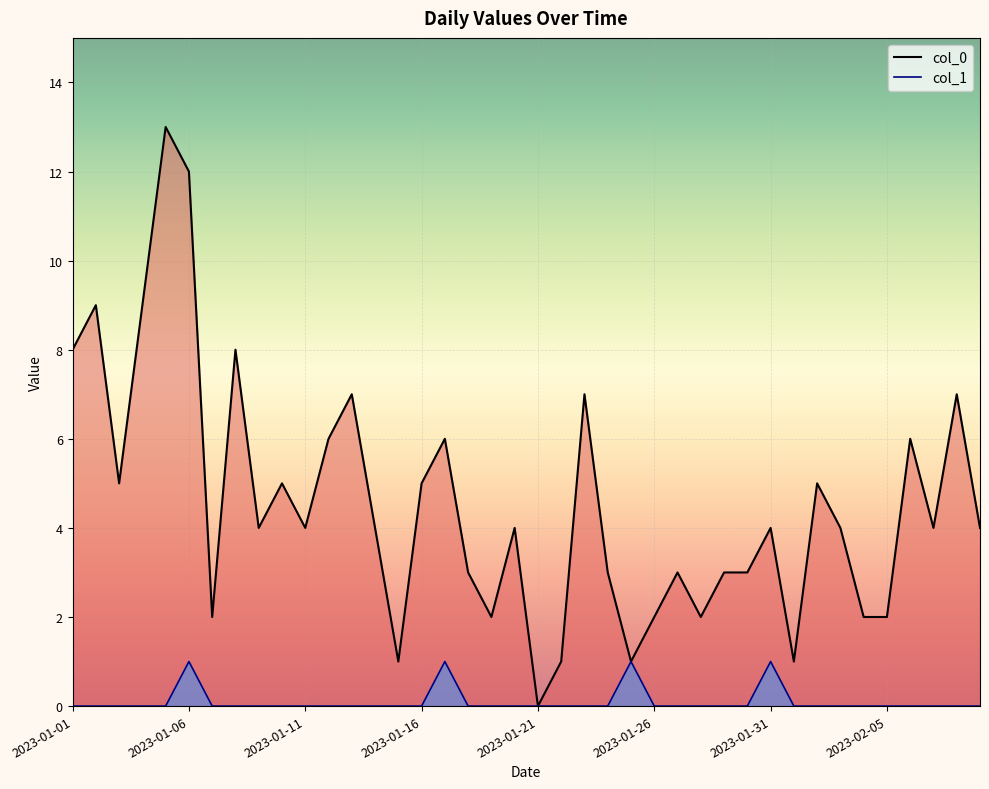

True or false: col_0 and col_1 cross at least once.

False